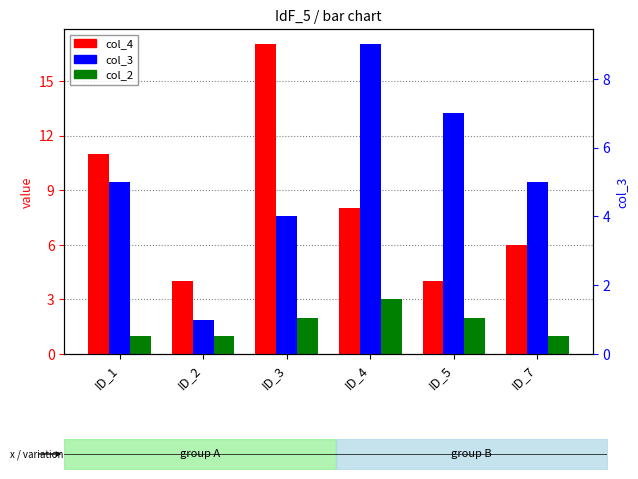

What is the difference between the maximum and minimum values in the col_2 series?

2